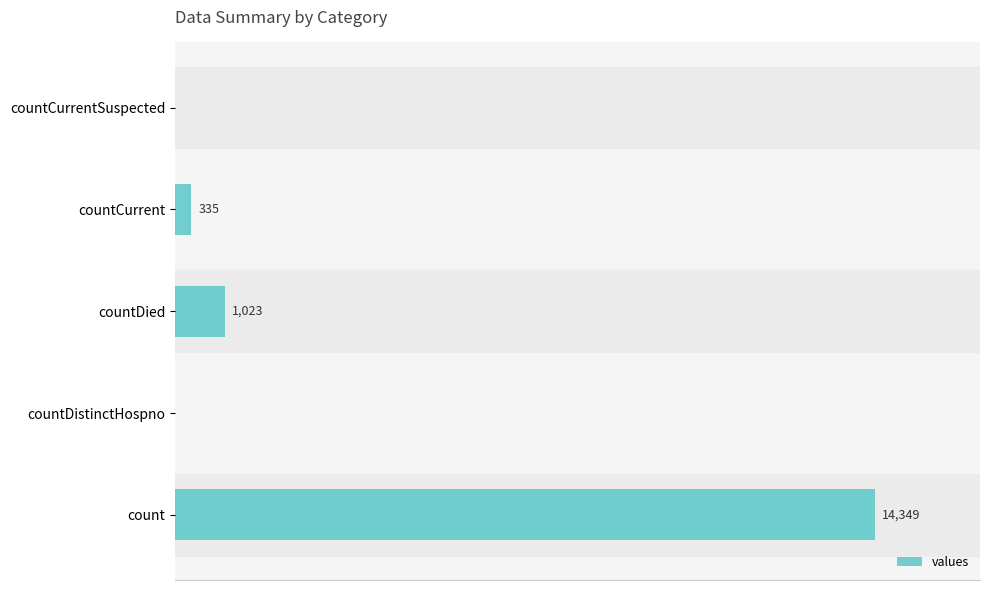

Which category has the highest value across all series?

count